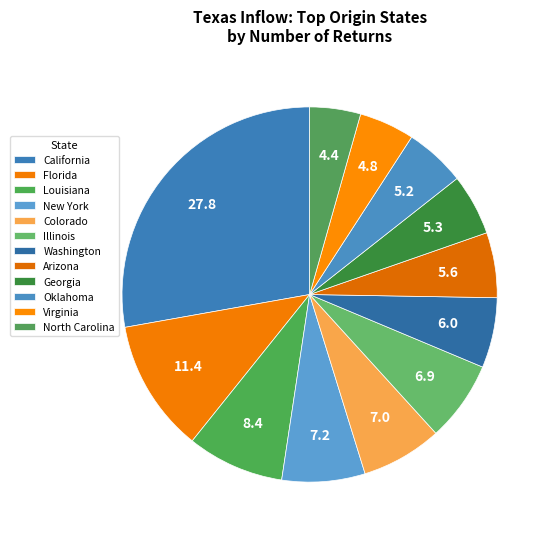

How many segments does this pie chart have?

12